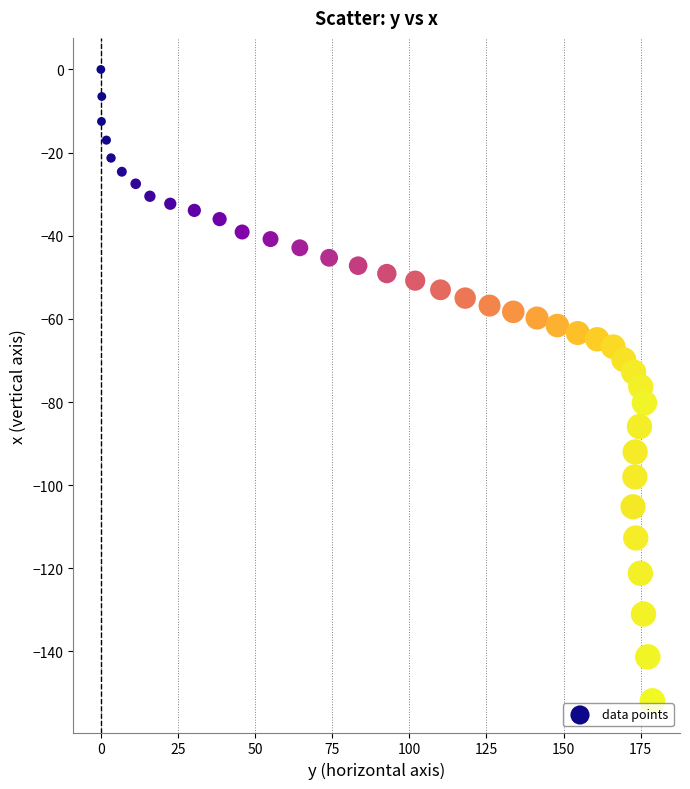

What is the range of X values (max minus min)?

178.8